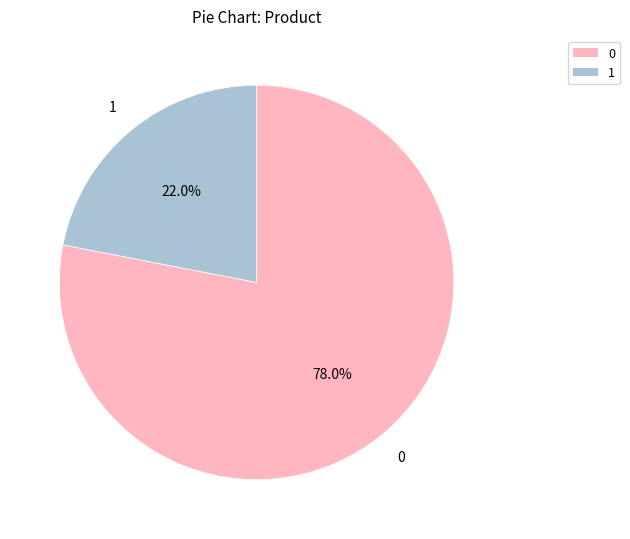

What percentage is the 0 slice, to the nearest percent?

78%